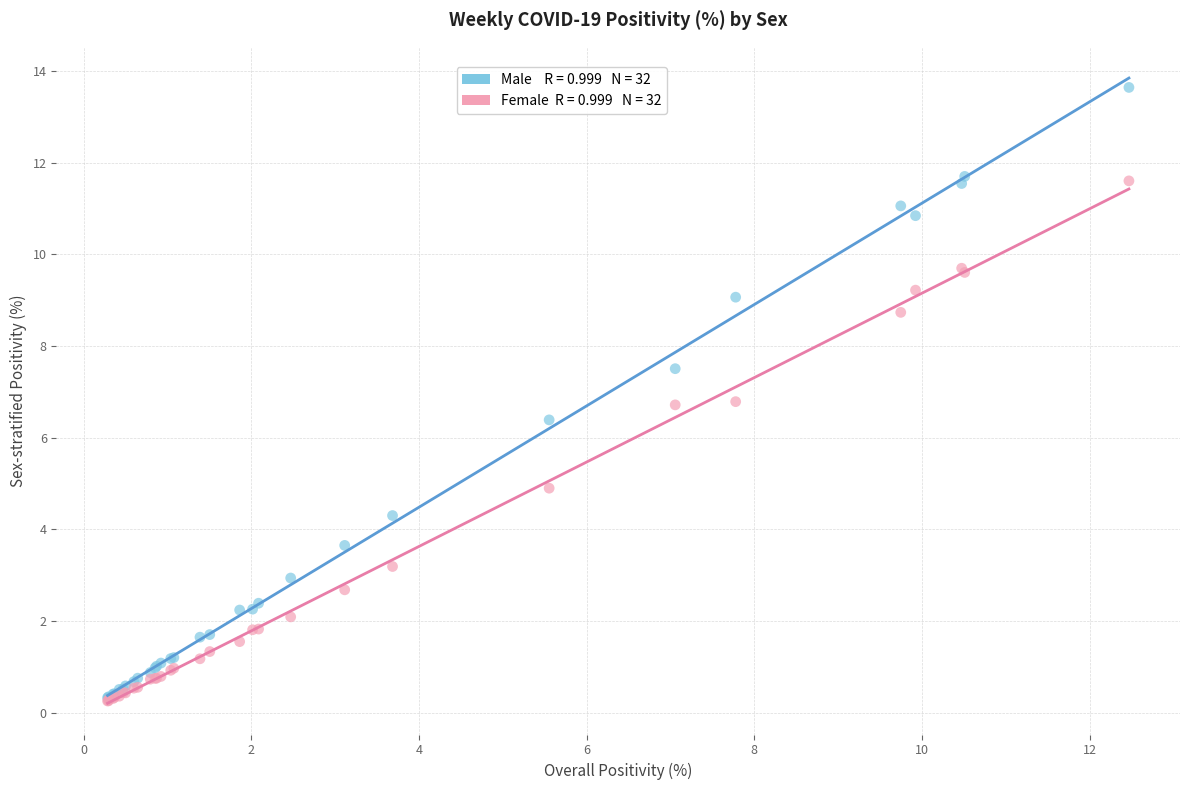

Across all series, what Y value is closest to 6?

6.4